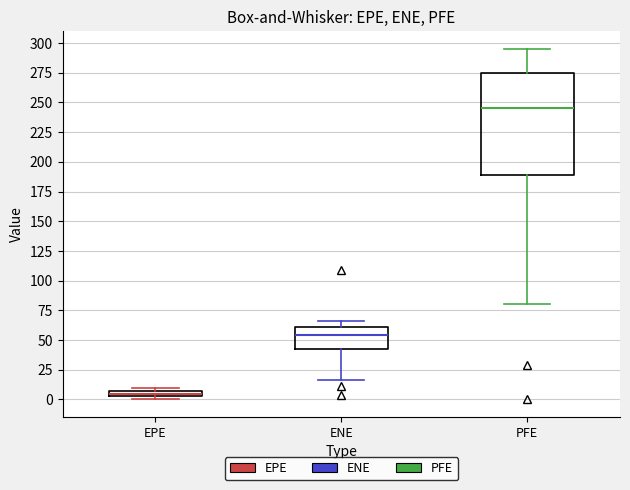

Which box's median line is the lowest?

EPE